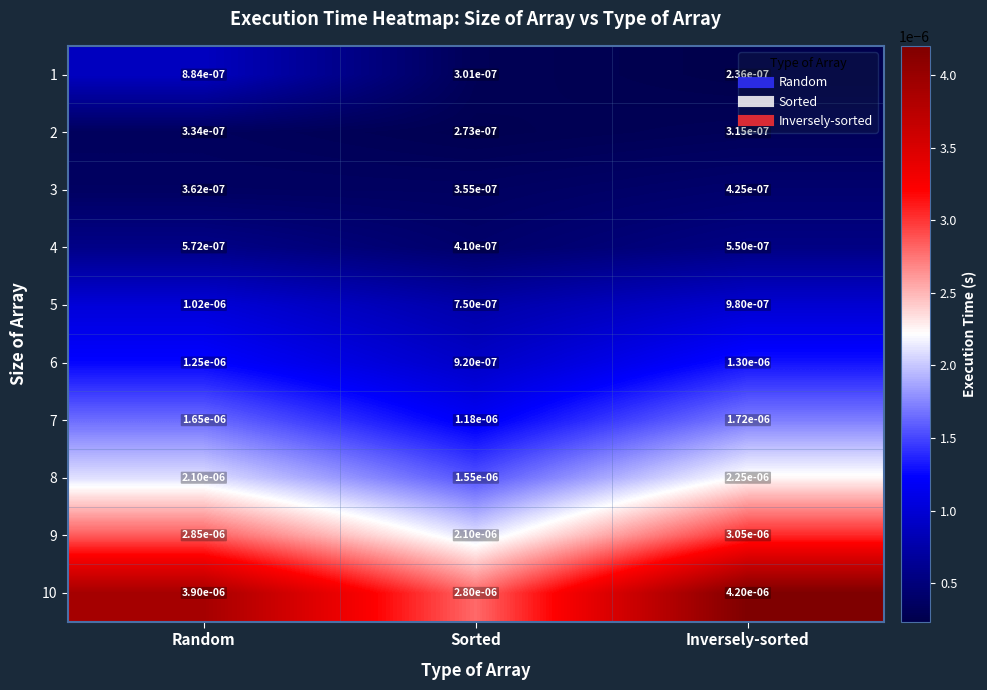

Rank the categories by 2 value from highest to lowest.

Random, Inversely-sorted, Sorted